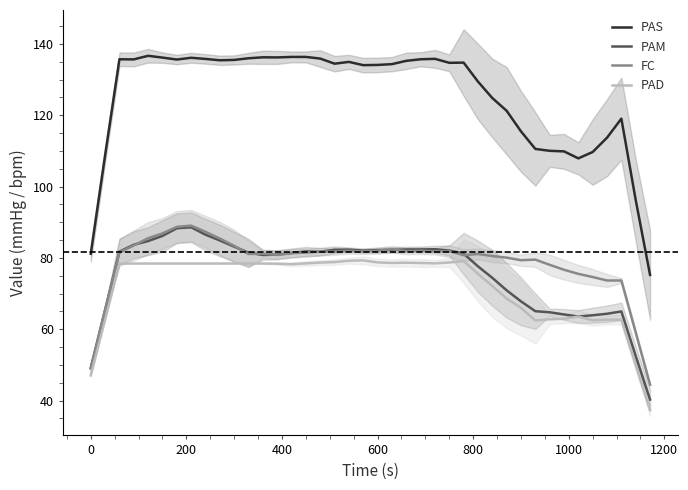

What is the lowest value of the FC series?

44.5